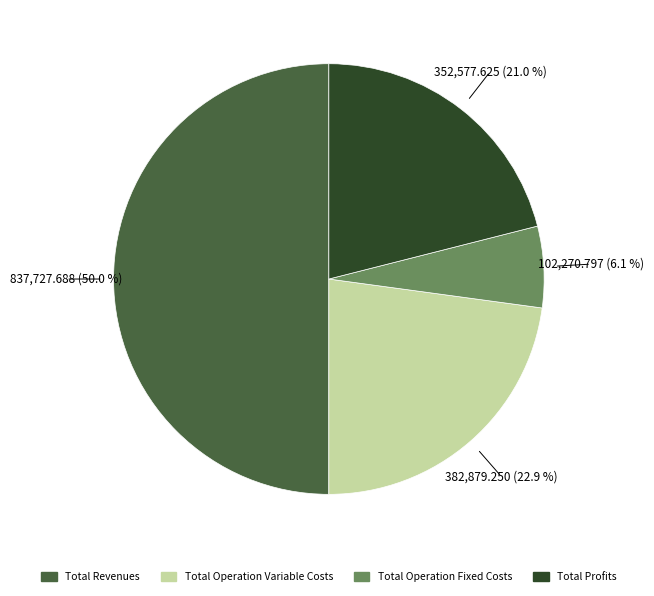

How many slices are in this pie chart?

4